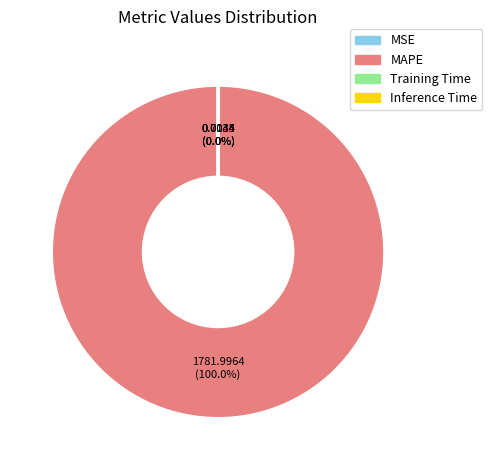

Which category has the biggest portion of the pie?

MAPE